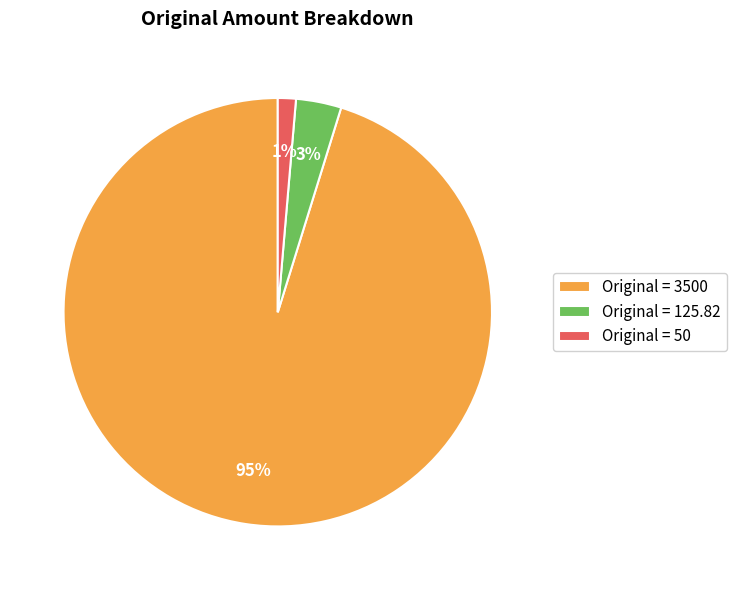

How many segments does this pie chart have?

3